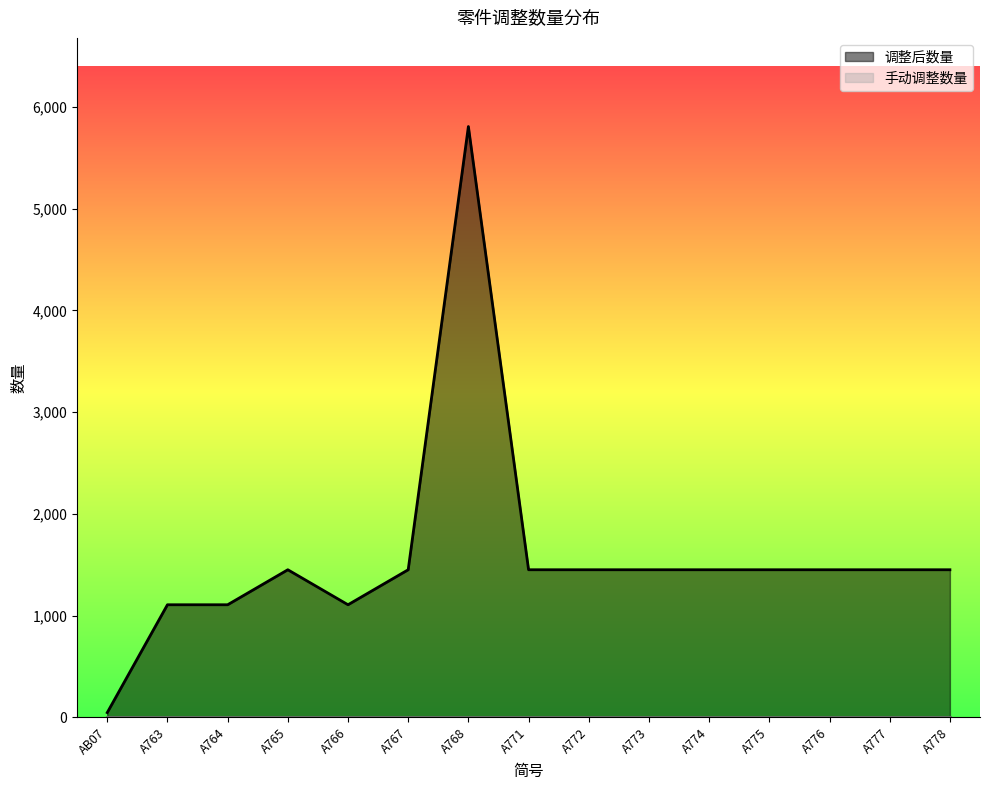

Which has a higher value, AB07 or A766?

A766